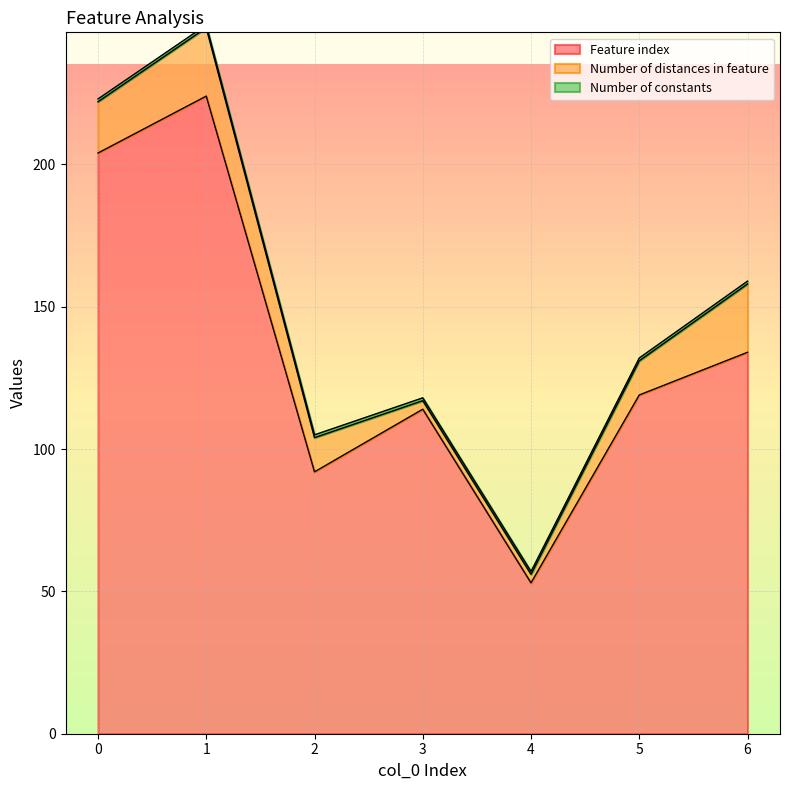

What is the greatest value displayed?

224